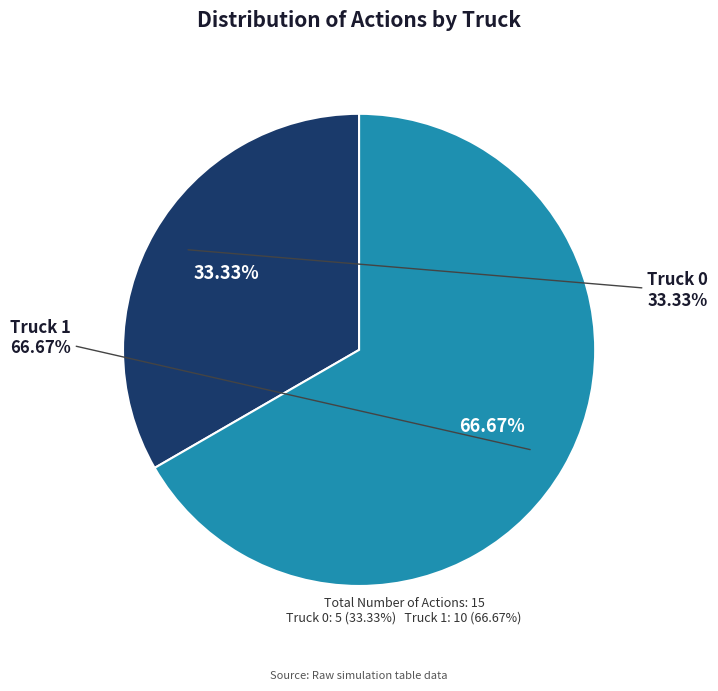

To the nearest percent, what is the combined percentage of Truck 0 and Truck 1?

100%